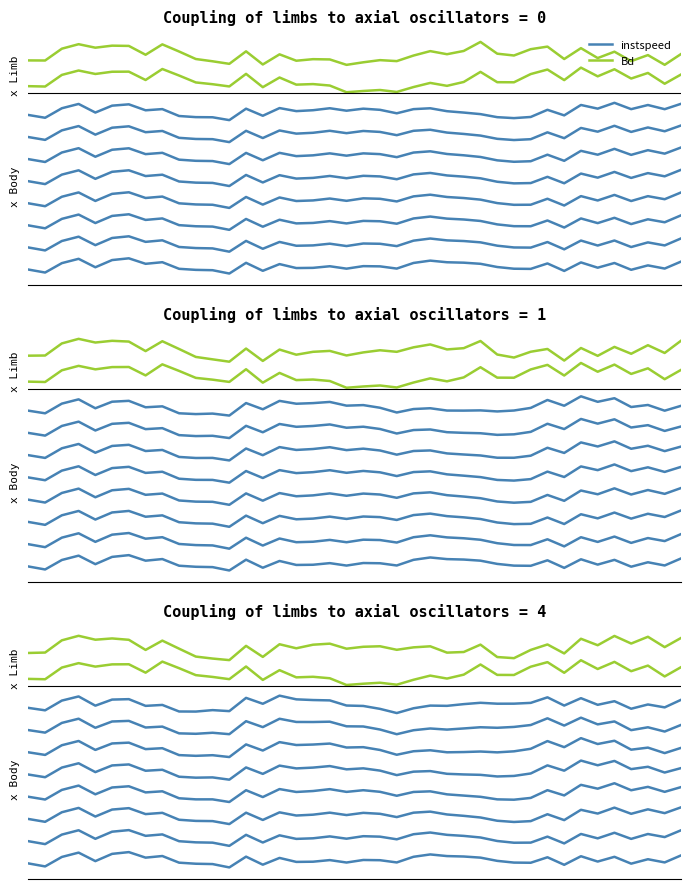

Is it true that Bd equals 6.8 at 13?

False